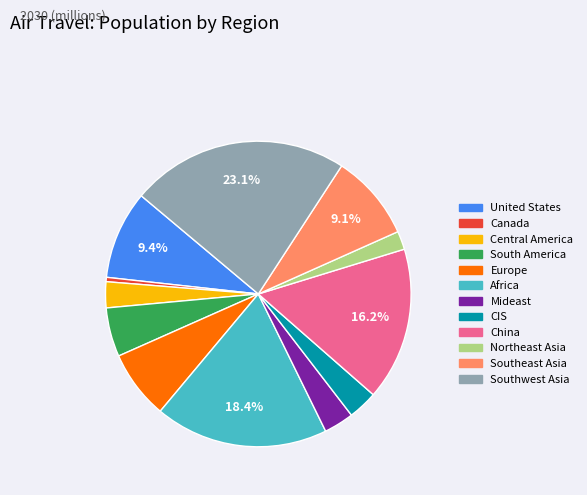

Between Europe and Northeast Asia, which is larger?

Europe